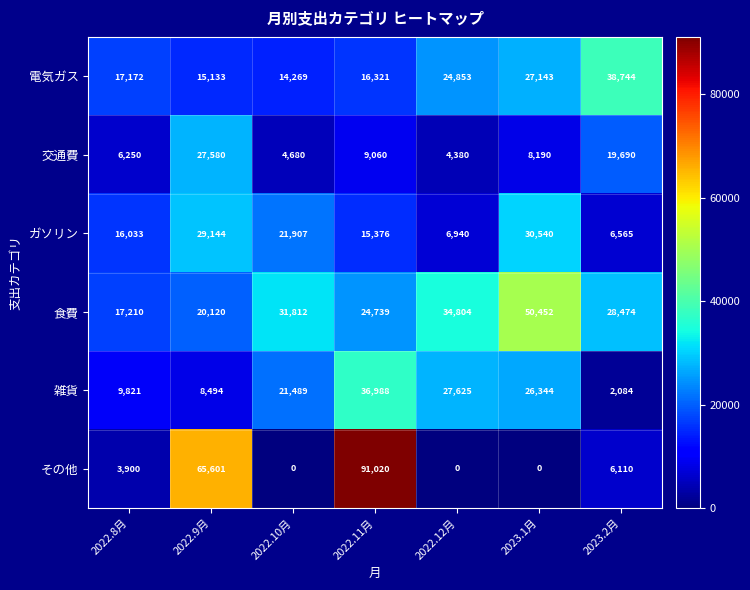

Which series has the largest total across all categories?

食費